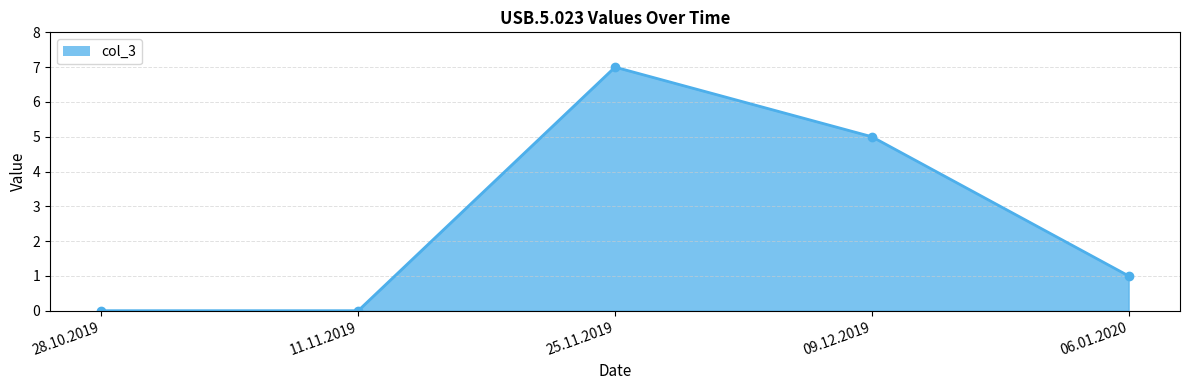

What is the difference between the second highest and minimum values?

5